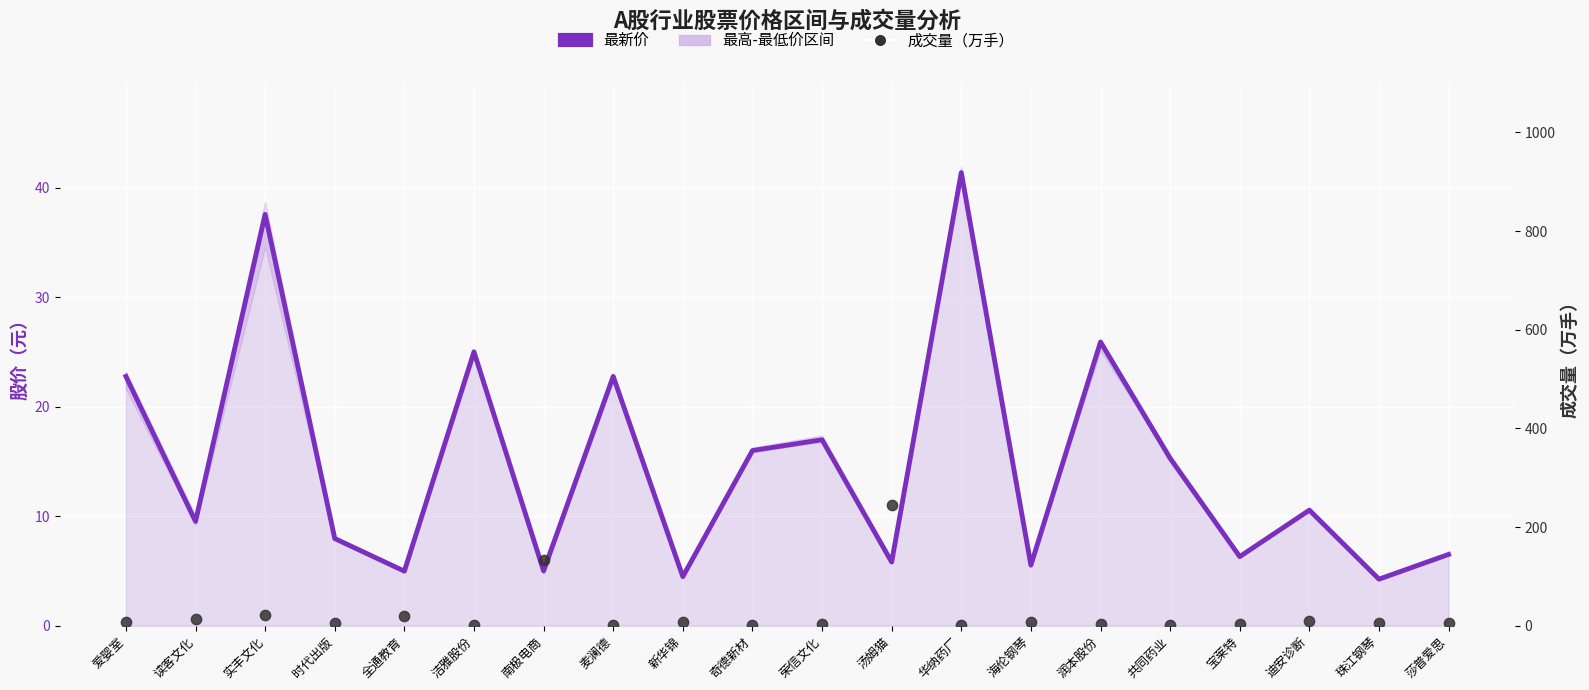

At which category is the sum across all series the highest?

汤姆猫